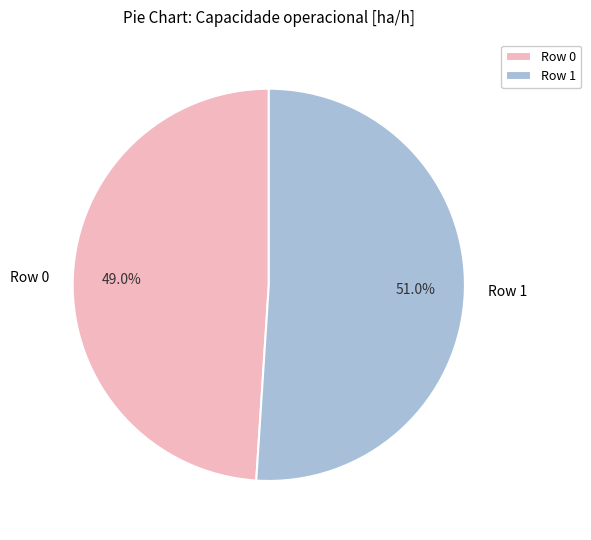

Rank the categories by value from highest to lowest.

Row 1, Row 0